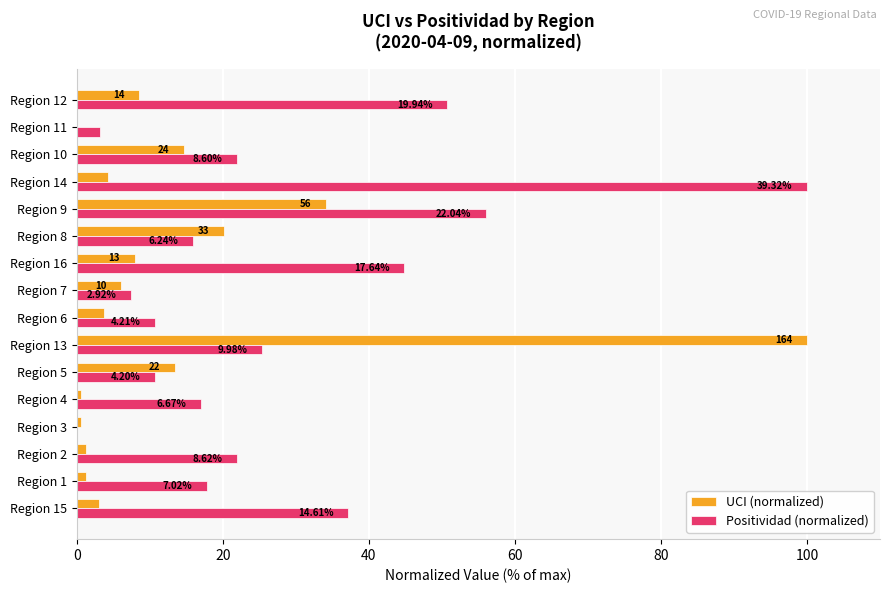

What are all the series names shown in the legend?

UCI (normalized), Positividad (normalized)